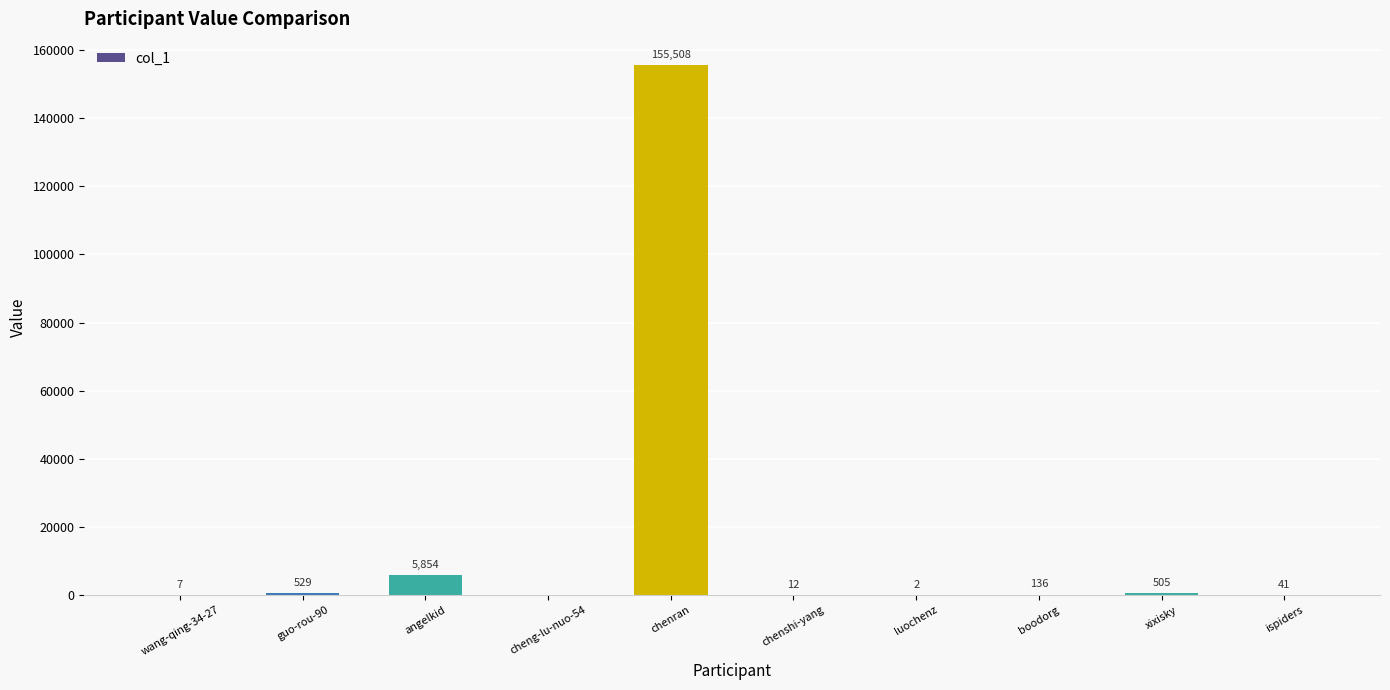

Approximately how many times larger is the value at chenran compared to ispiders?

3792.9